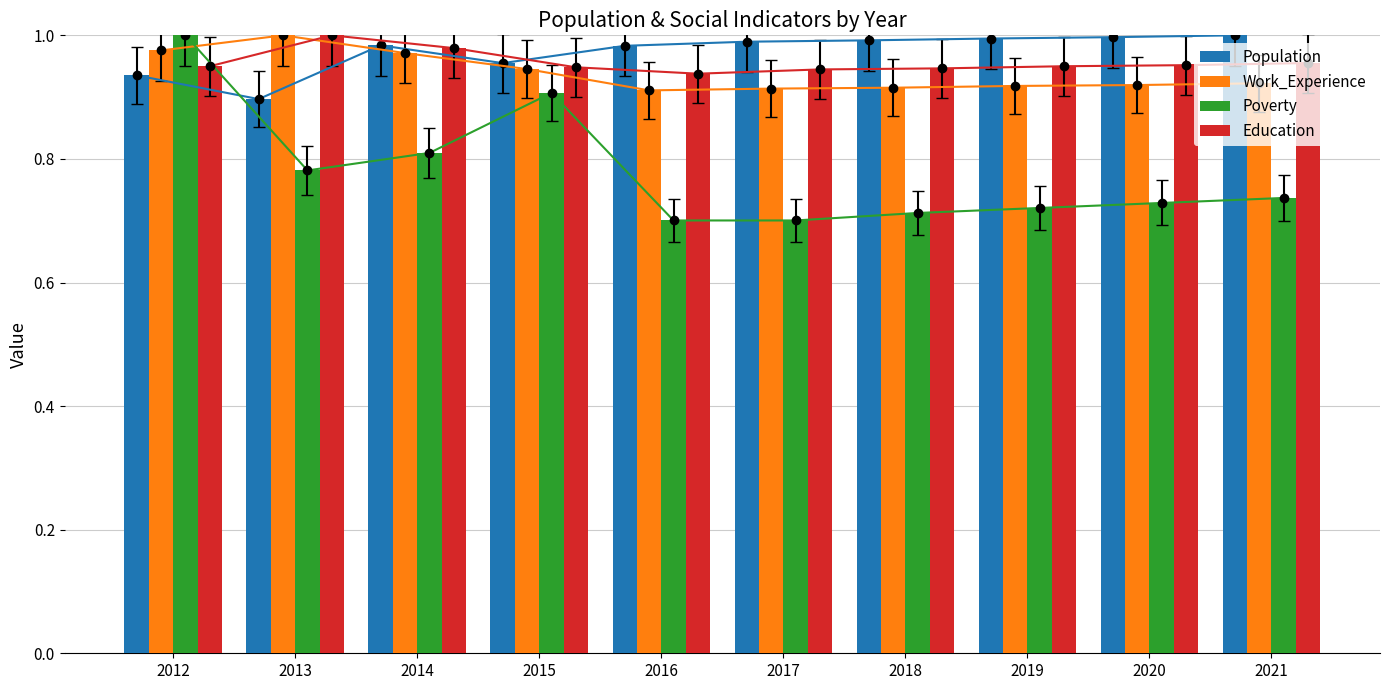

Between 2016 and 2012, which is larger?

2016